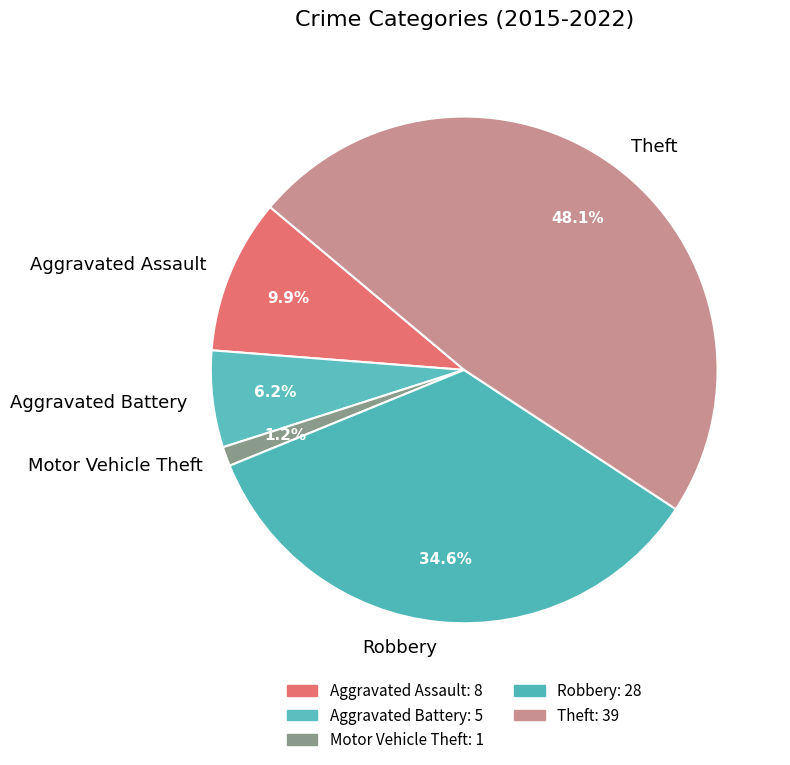

How many slices are in this pie chart?

5